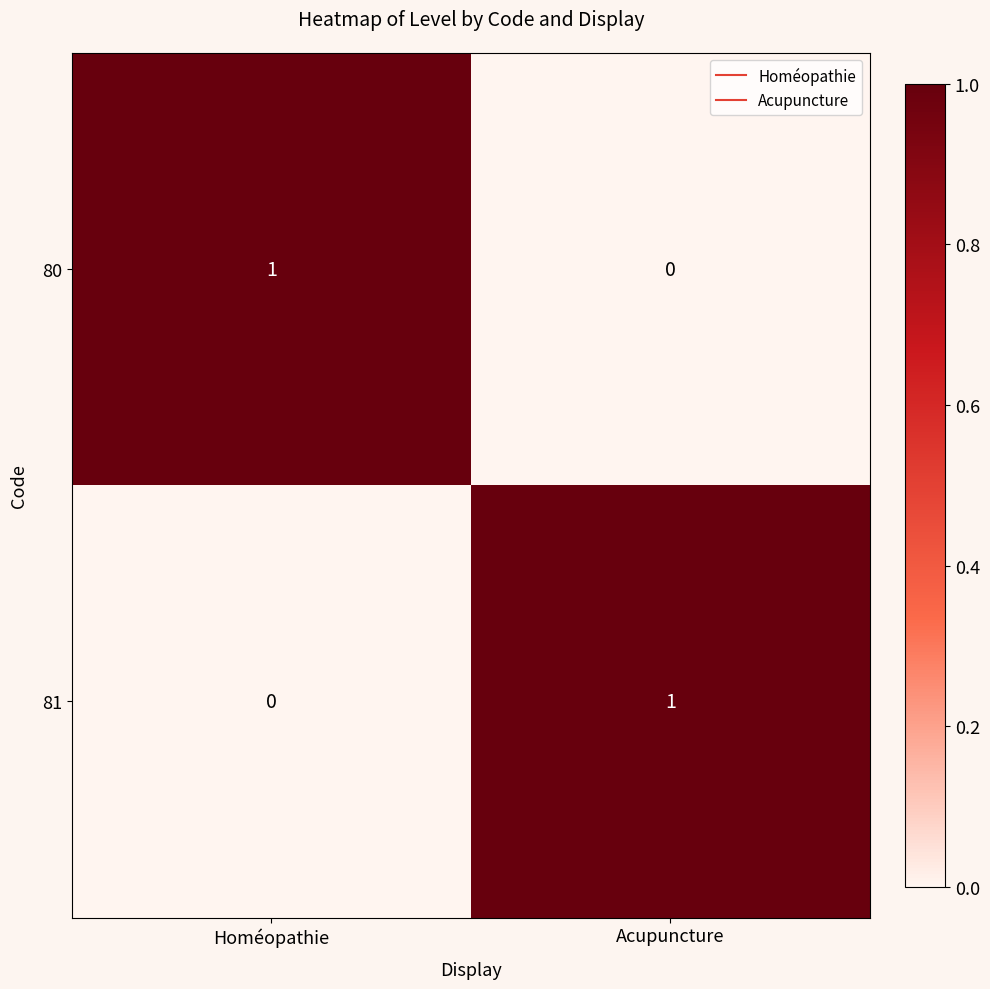

The value of 80 at Acupuncture is 1. True or false?

False